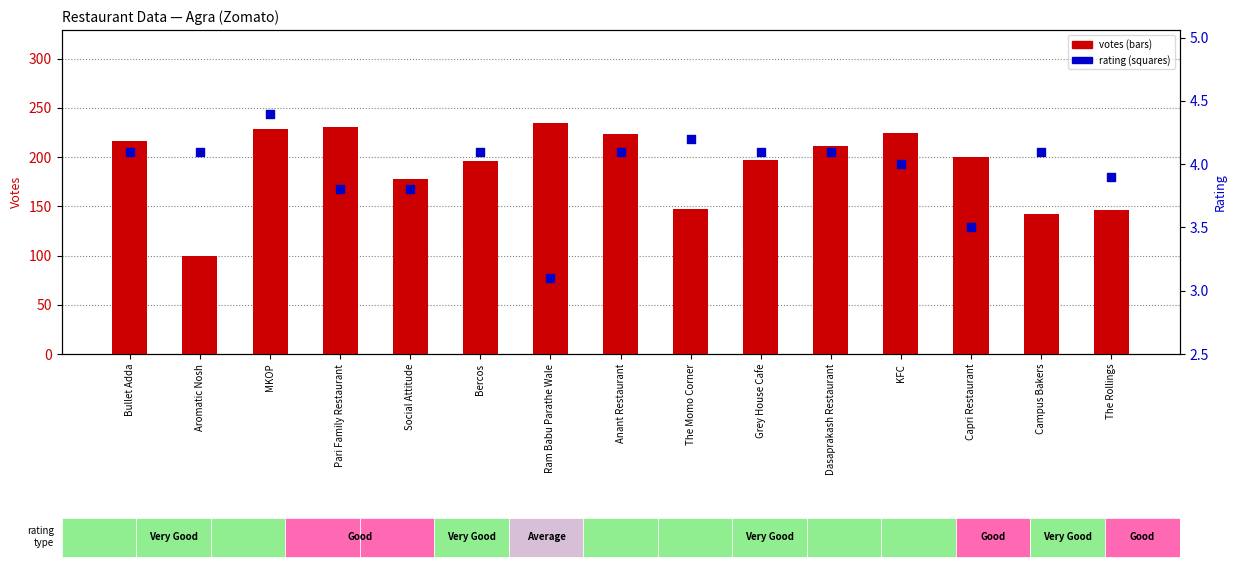

At how many categories does at least one series exceed 60?

15